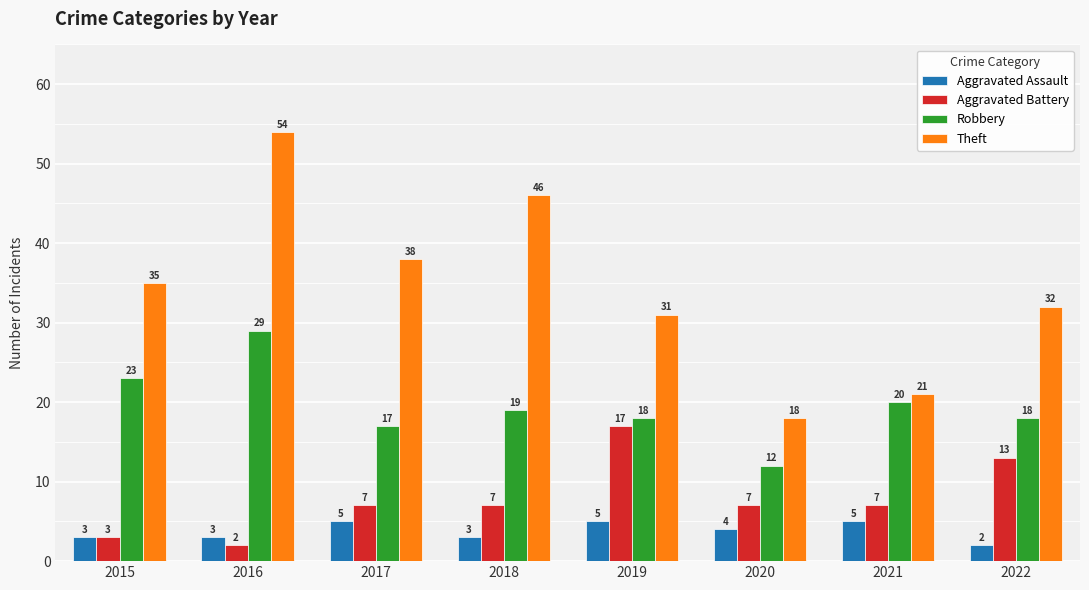

At which category does the chart reach its peak across all series?

2016